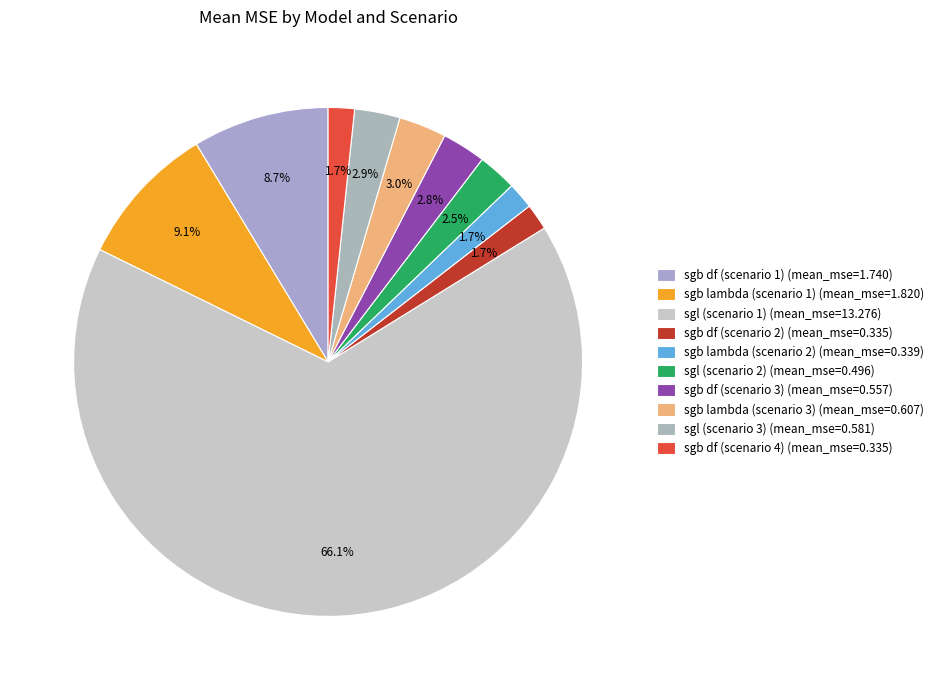

To the nearest percent, what percentage of the pie is sgl (scenario 1)?

66%